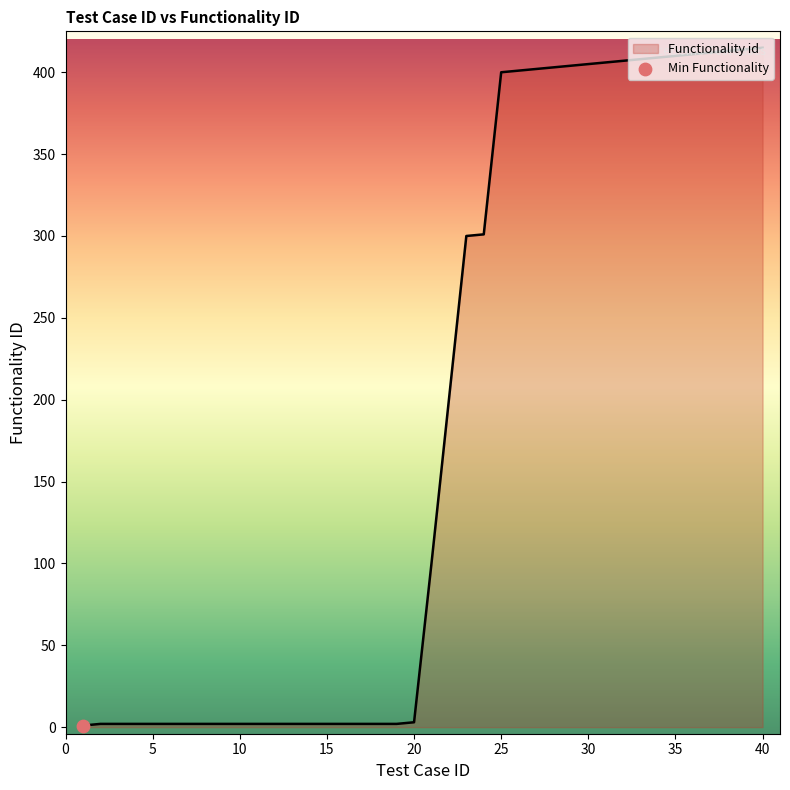

What is the difference between the maximum and minimum values?

414